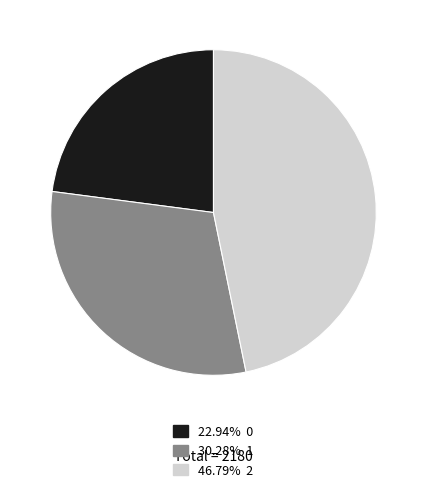

Does any single category account for the majority?

No